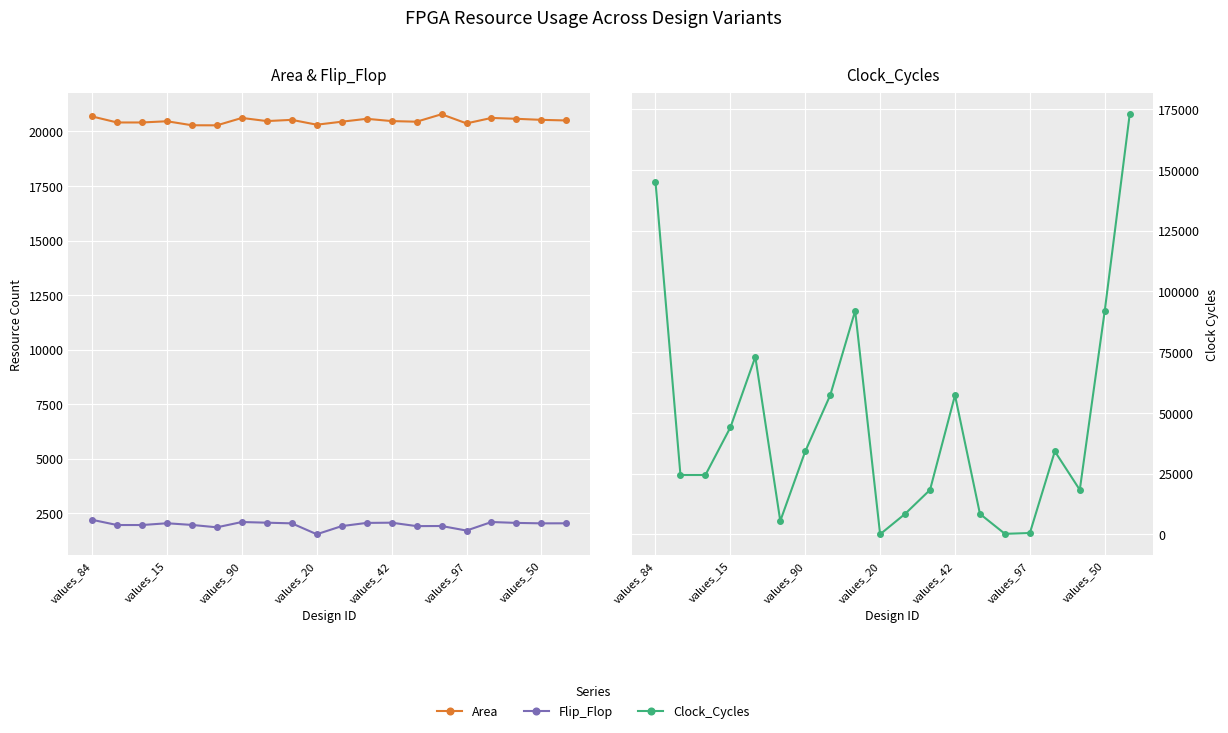

True or false: Flip_Flop and Area intersect in this chart.

False